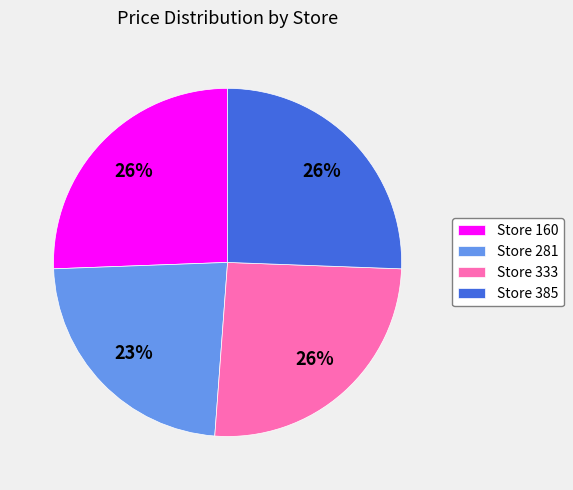

Does any single category account for the majority?

No